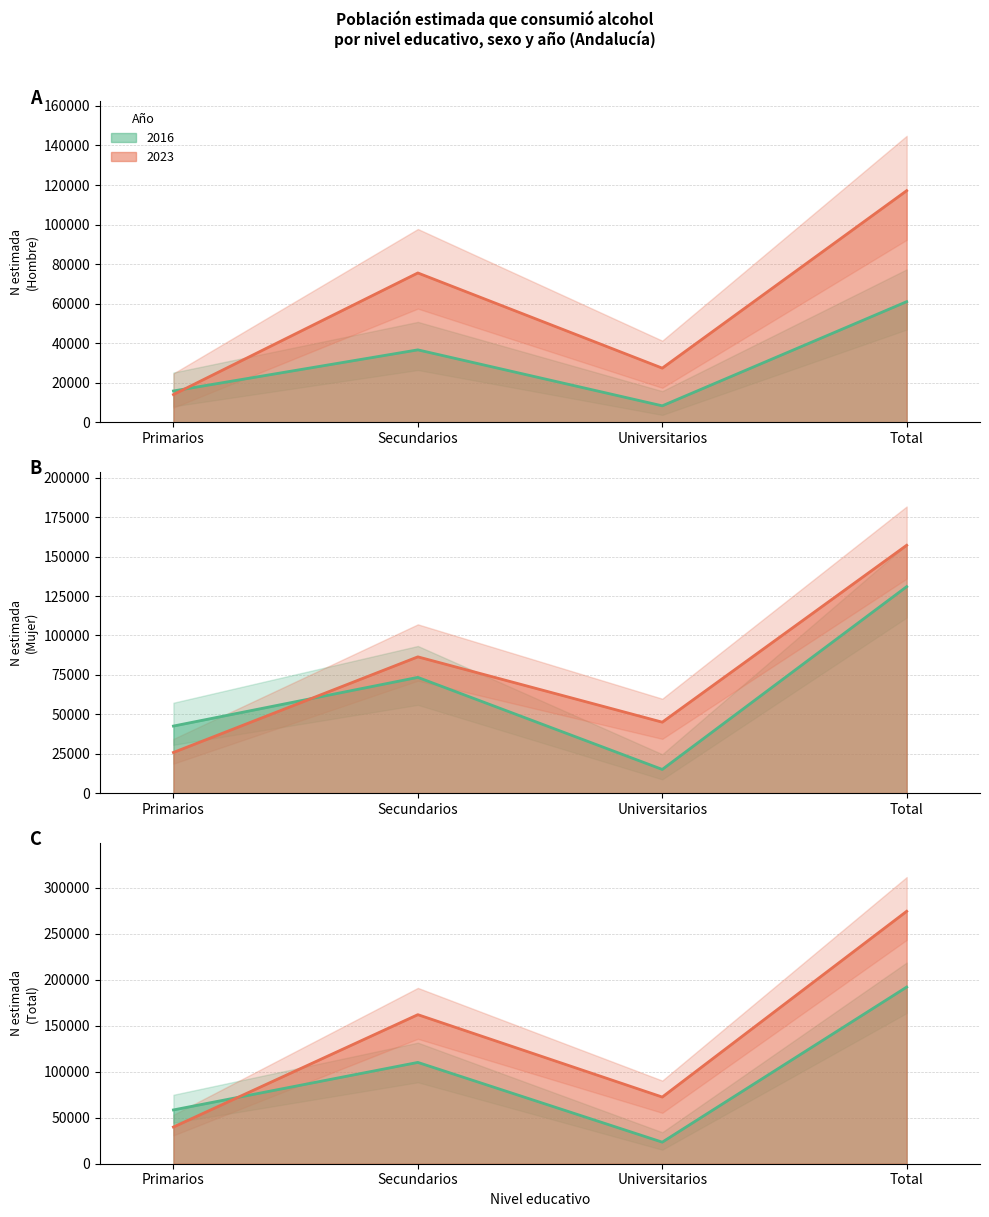

How many interior local peaks does the Total N (2023) series have?

1